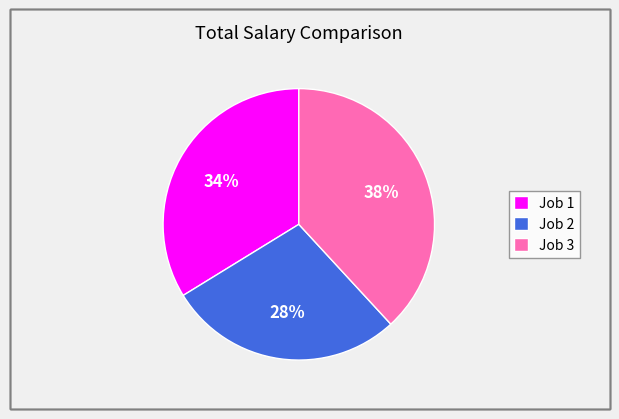

Which has a higher value, Job 3 or Job 2?

Job 3